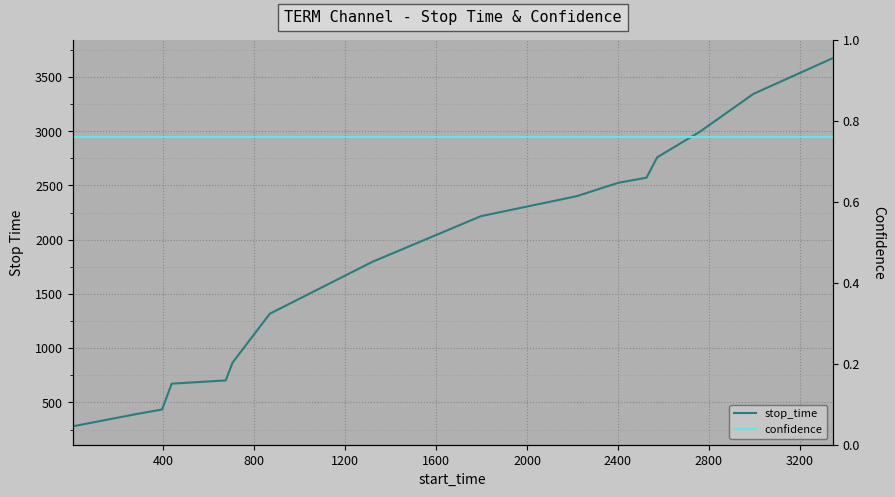

What is the difference between the maximum and minimum values in the stop_time series?

3394.0